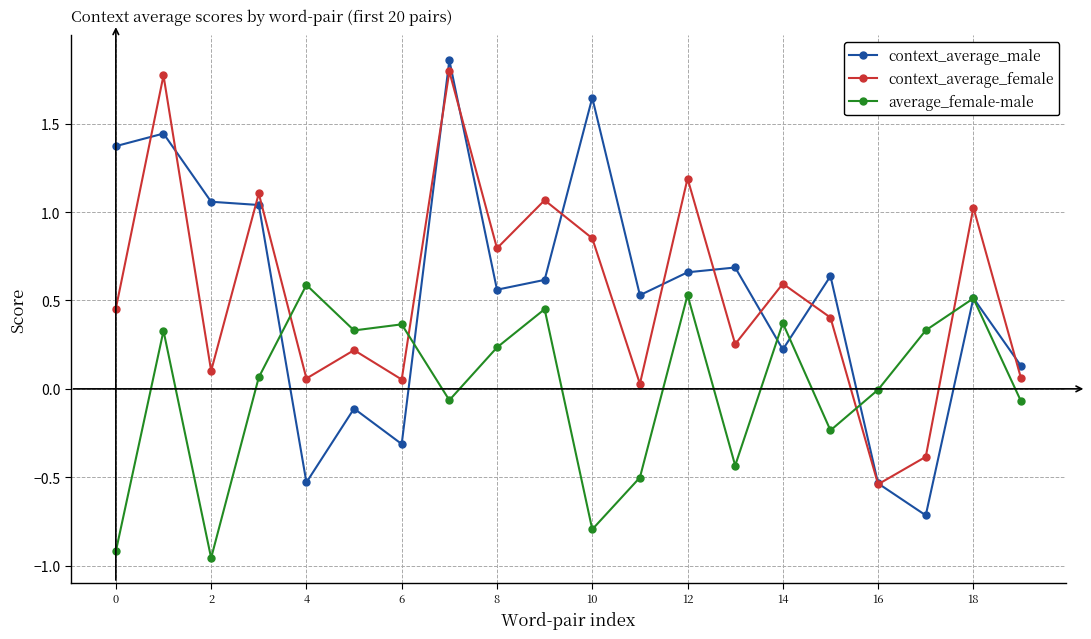

In context_average_female, how many points are lower than both neighbors (excluding endpoints)?

7